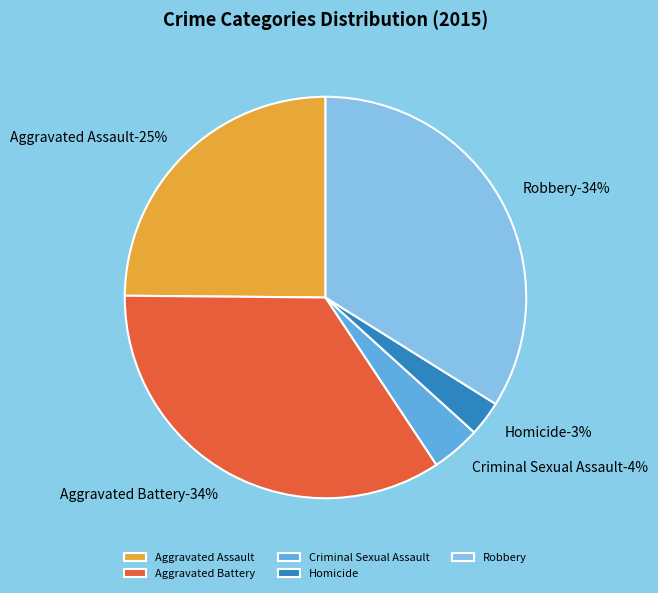

Is Robbery the majority of the pie?

No